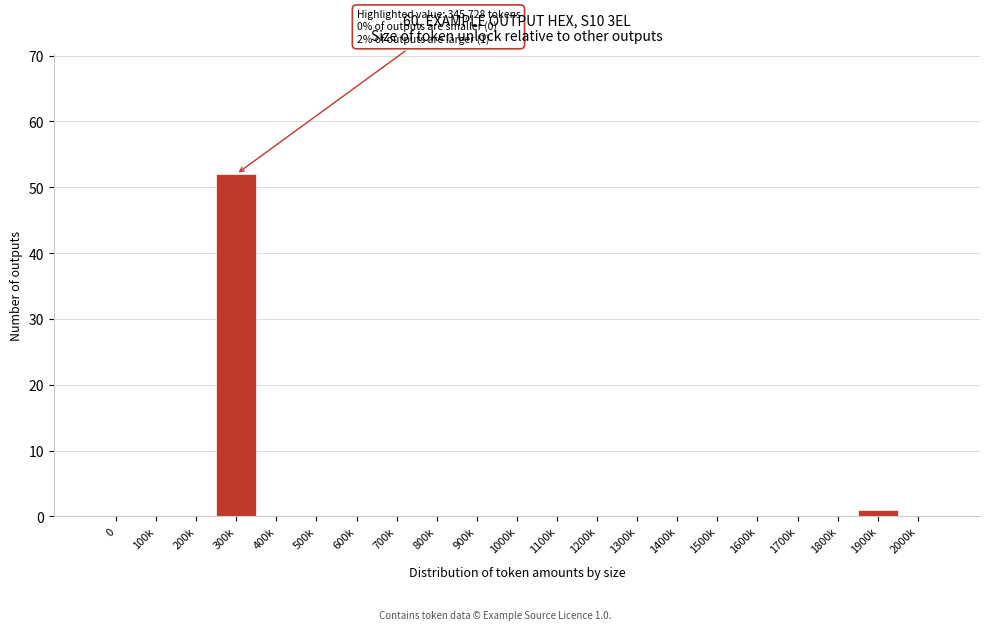

Reading left to right, extract all data points from this chart.

0=0	100k=0	200k=0	300k=52	400k=0	500k=0	600k=0	700k=0	800k=0	900k=0	1000k=0	1100k=0	1200k=0	1300k=0	1400k=0	1500k=0	1600k=0	1700k=0	1800k=0	1900k=1	2000k=0